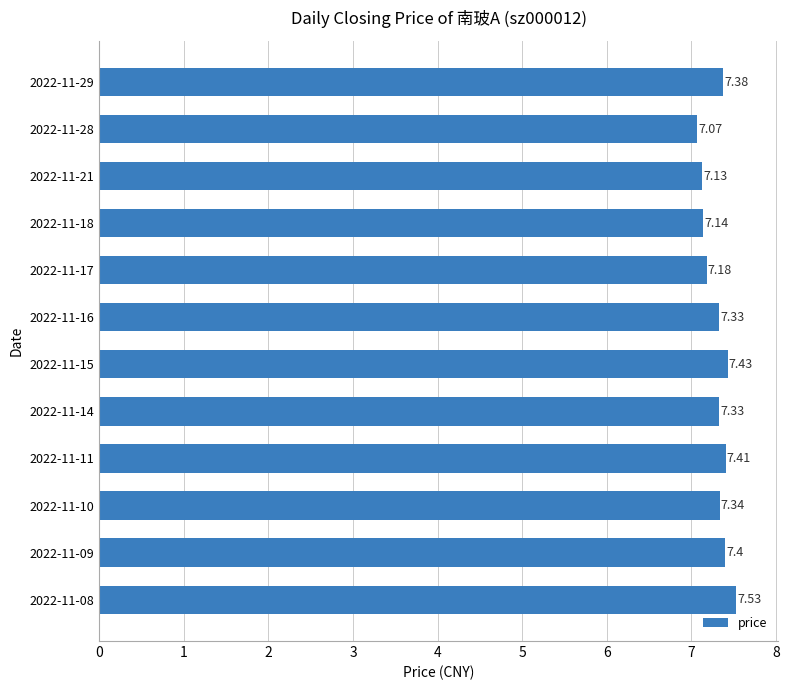

What is the difference between the maximum and second lowest values?

0.4